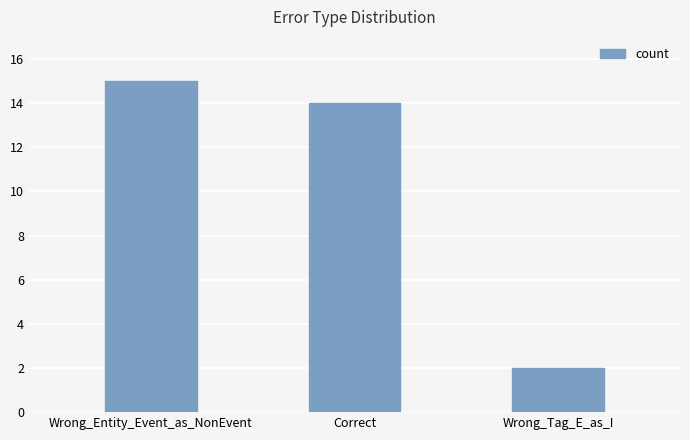

Which has a higher value, Wrong_Entity_Event_as_NonEvent or Correct?

Wrong_Entity_Event_as_NonEvent